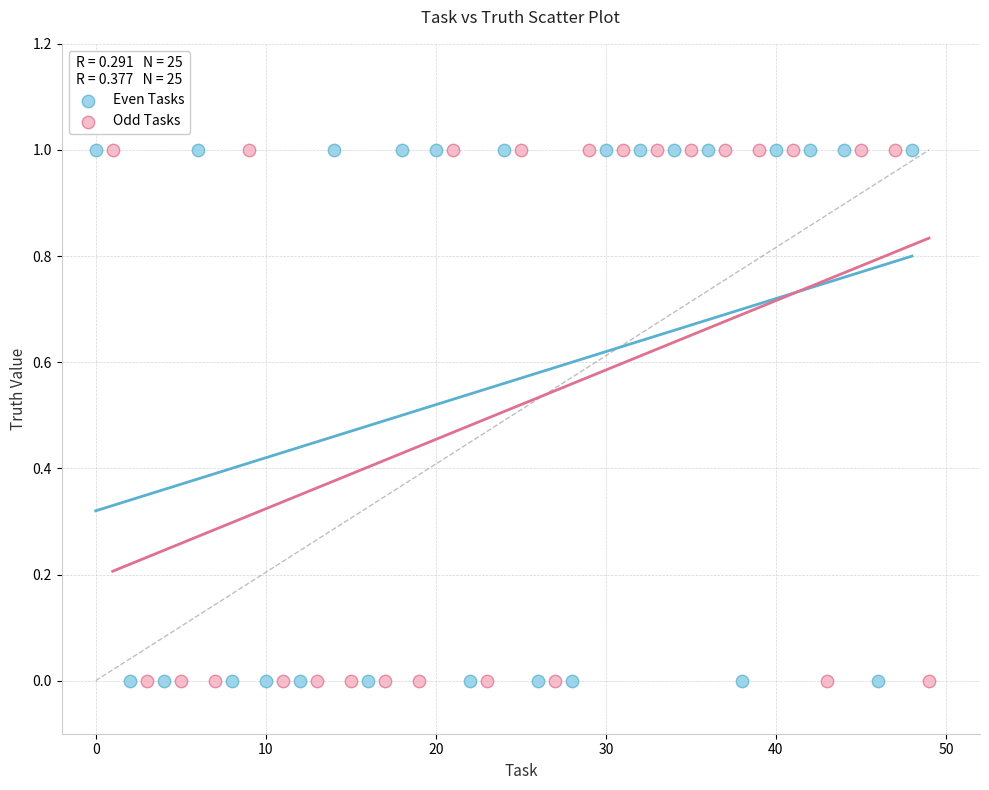

What are all the series names shown in the legend?

Even Tasks, Odd Tasks